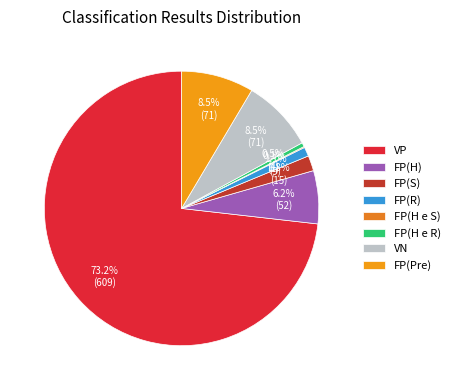

To the nearest percent, what percentage of the pie is FP(Pre)?

9%